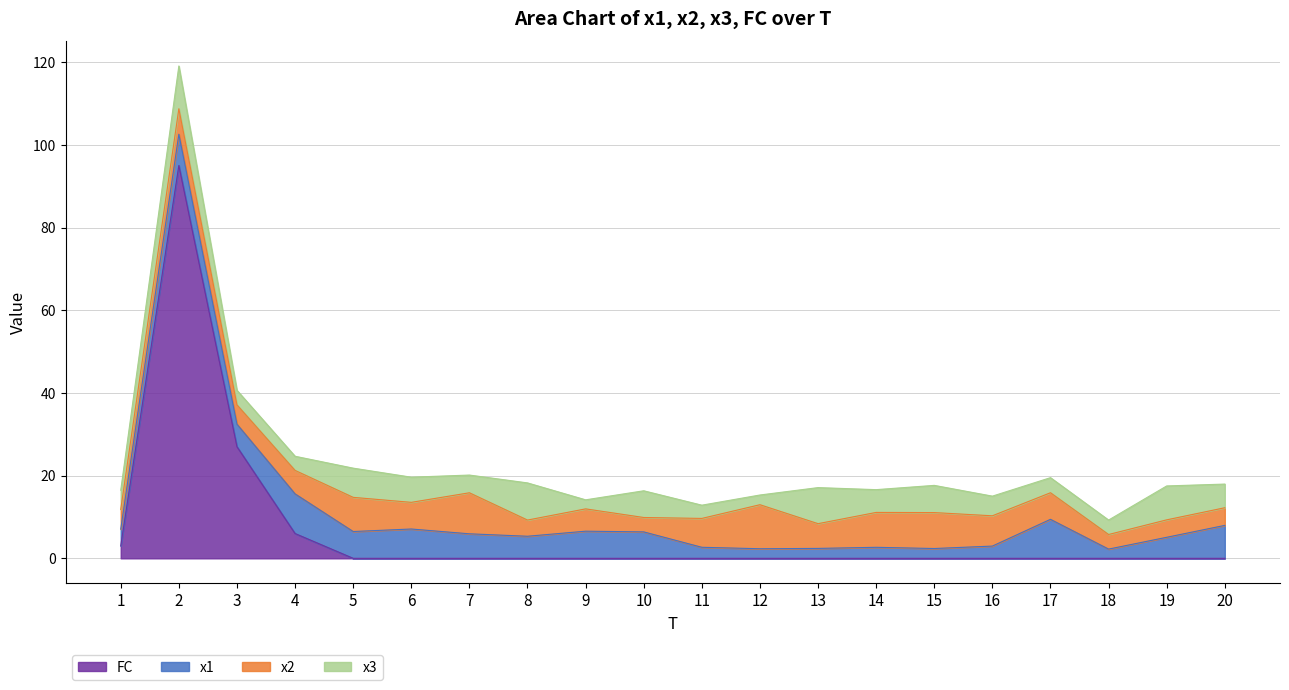

What are all the series names shown in the legend?

FC, x1, x2, x3